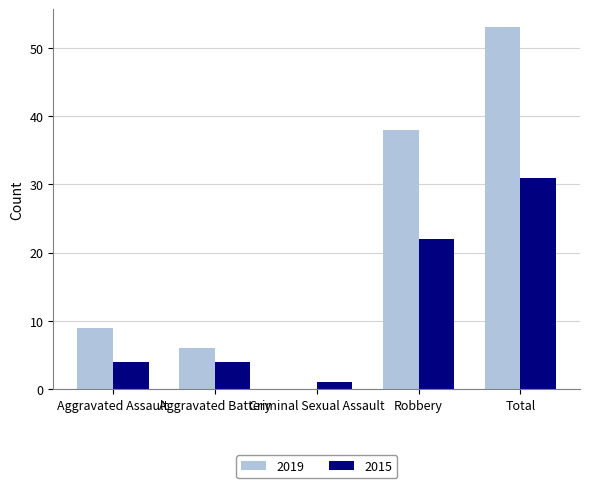

Between Aggravated Battery and Robbery, which series saw the biggest shift?

2019